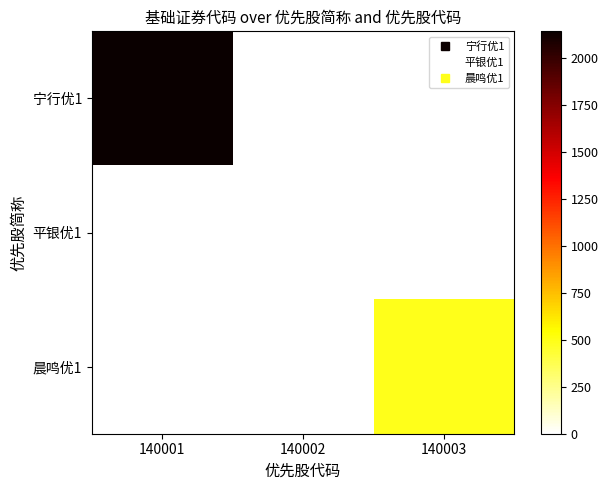

Reading right to left, list all the values displayed in this chart.

宁行优1: 140003=0	140002=0	140001=2142
平银优1: 140003=0	140002=1	140001=0
晨鸣优1: 140003=488	140002=0	140001=0